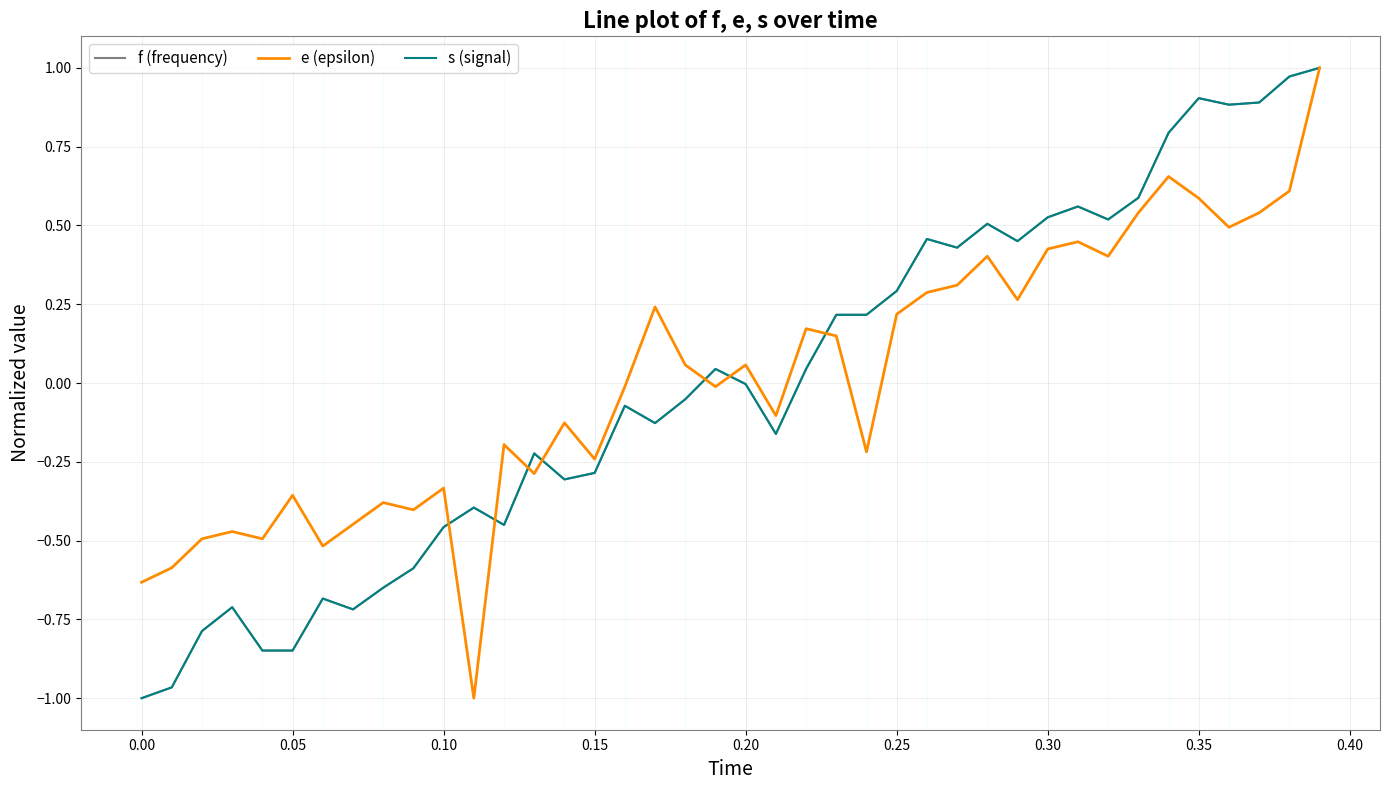

Does the chart have visible grid lines?

Yes